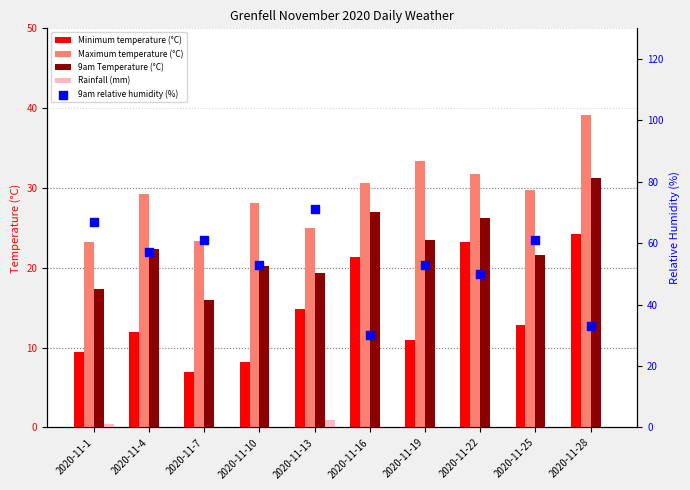

Which series has the largest Y range (max minus min)?

9am relative humidity (%)